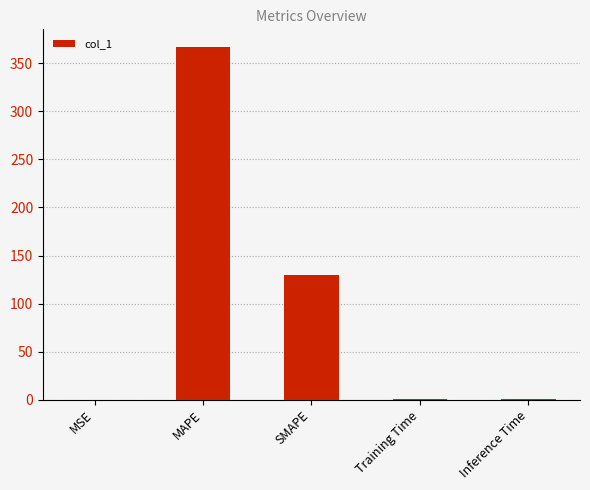

Which has a higher value, Inference Time or MAPE?

MAPE